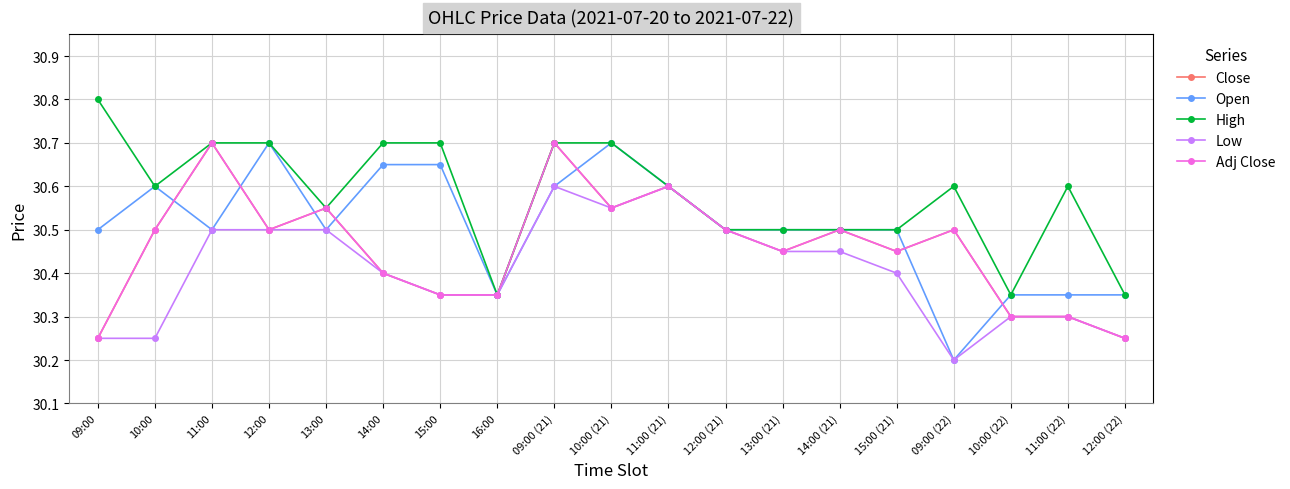

Reading left to right, transcribe all the data shown in this chart.

Close: 30.2	30.5	30.7	30.5	30.5	30.4	30.4	30.4	30.7	30.5	30.6	30.5	30.5	30.5	30.5	30.5	30.3	30.3	30.2
Open: 30.5	30.6	30.5	30.7	30.5	30.6	30.6	30.4	30.6	30.7	30.6	30.5	30.5	30.5	30.5	30.2	30.4	30.4	30.4
High: 30.8	30.6	30.7	30.7	30.5	30.7	30.7	30.4	30.7	30.7	30.6	30.5	30.5	30.5	30.5	30.6	30.4	30.6	30.4
Low: 30.2	30.2	30.5	30.5	30.5	30.4	30.4	30.4	30.6	30.5	30.6	30.5	30.5	30.5	30.4	30.2	30.3	30.3	30.2
Adj Close: 30.2	30.5	30.7	30.5	30.5	30.4	30.4	30.4	30.7	30.5	30.6	30.5	30.5	30.5	30.5	30.5	30.3	30.3	30.2